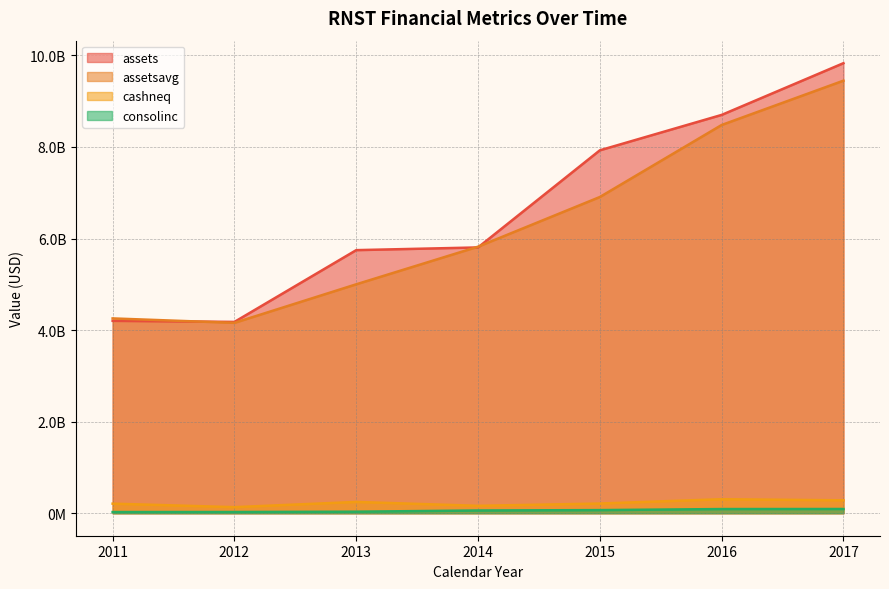

Which series has the largest range (max minus min)?

assets